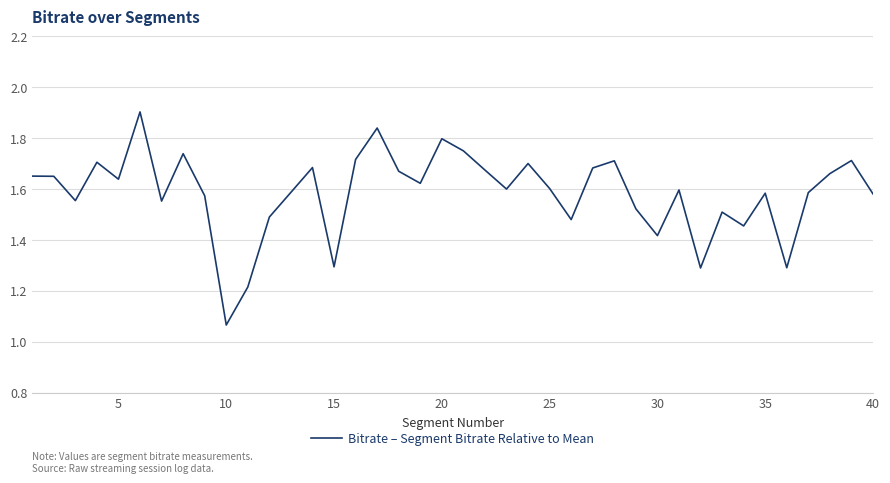

What is the greatest value displayed?

1.9